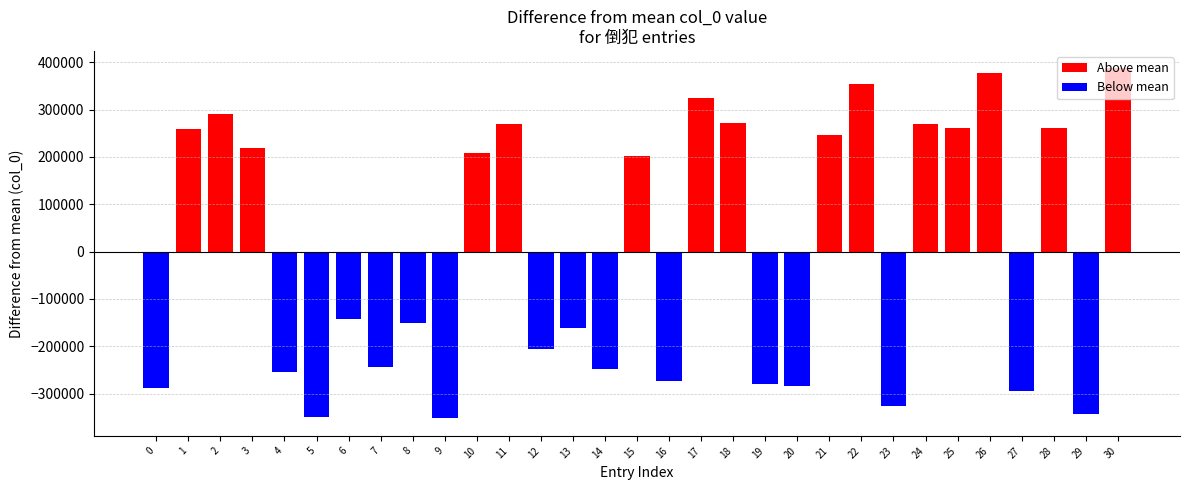

Does the chart contain stacked bars?

No